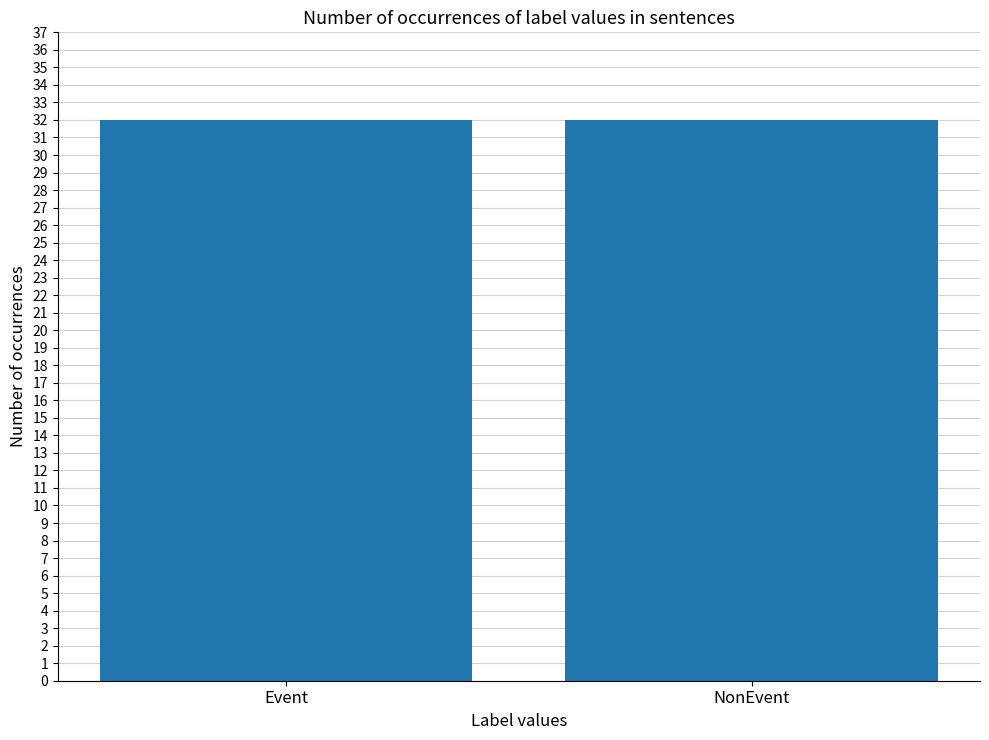

The value at 25 is 0. True or false?

False